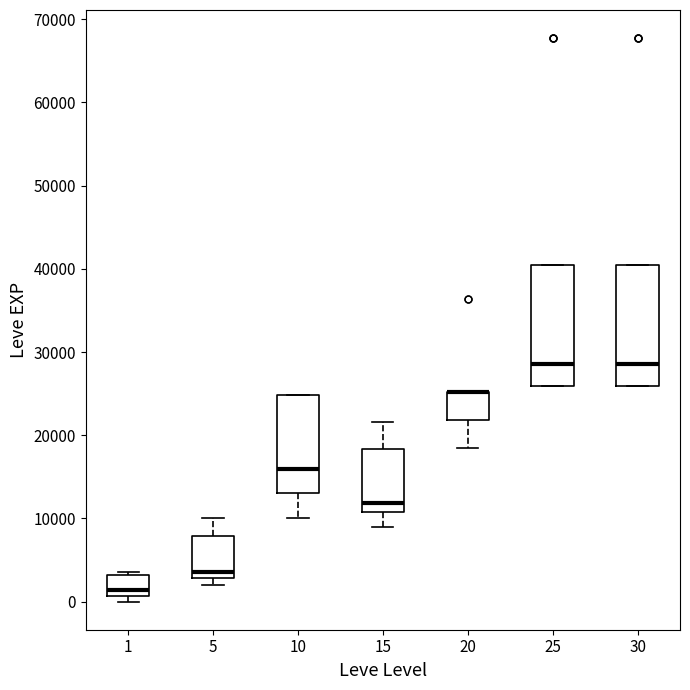

Reading left to right, transcribe this box plot: for each box, give where its median line is, the range the box spans, and where its two whiskers end, as read against the y-axis. The values are not printed on the chart, so give them approximately, as read against the axis.

1: median 1000 (just above the box's lower edge), box 1000 to 3000, whiskers 0 to 4000
5: median 4000, box 3000 to 8000, whiskers 2000 to 10000
10: median 16000, box 13000 to 25000, whiskers 10000 to 25000
15: median 12000, box 11000 to 18000, whiskers 9000 to 22000
20: median 25000 (drawn on the box's upper edge), box 22000 to 25000, whiskers 18000 to 25000
25: median 29000, box 26000 to 40000, whiskers 26000 to 40000
30: median 29000, box 26000 to 40000, whiskers 26000 to 40000